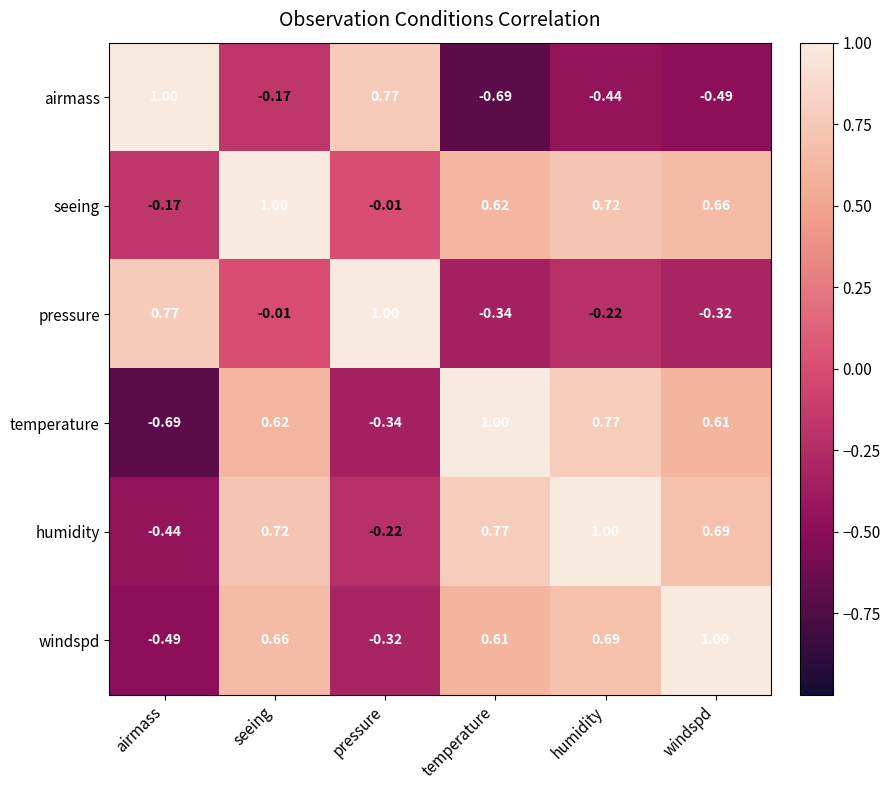

At how many categories does at least one series exceed 0?

6